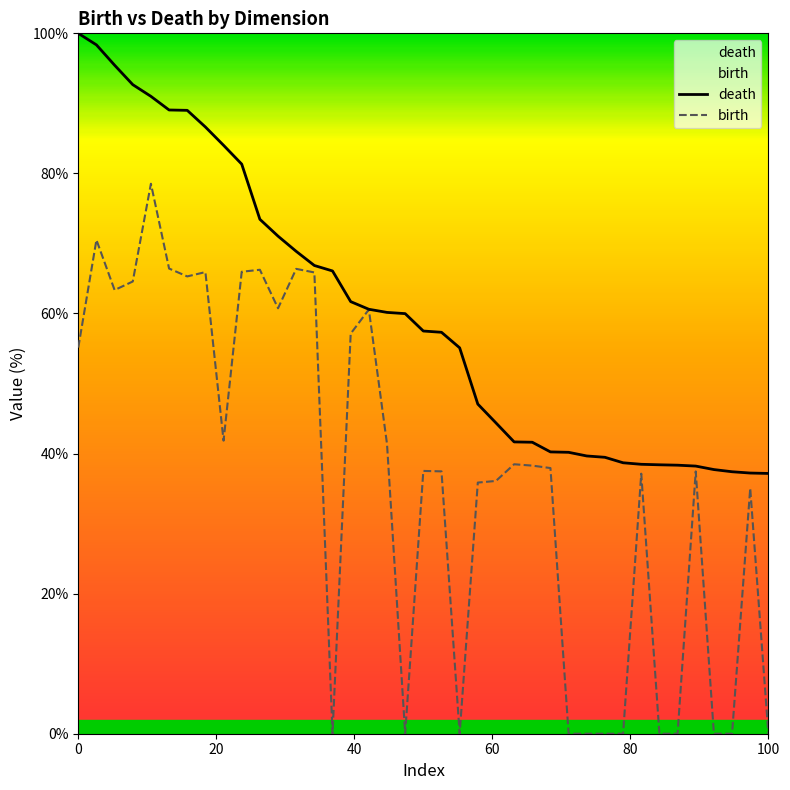

What is the highest value of the death series?

100.0